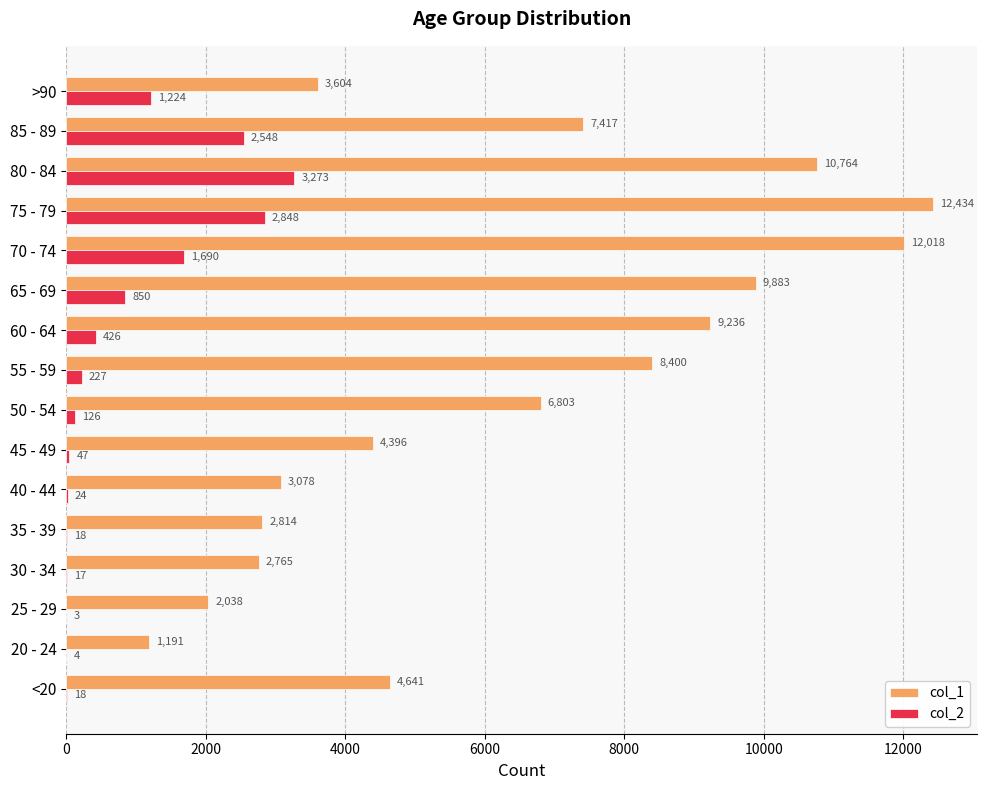

Between 30 - 34 and 50 - 54, which series saw the biggest shift?

col_1